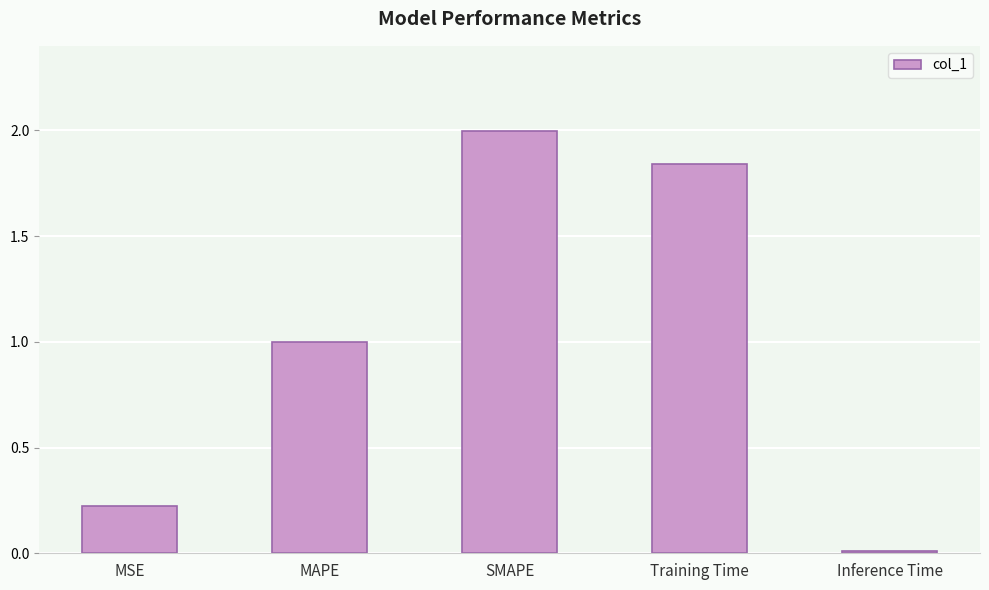

How many bars are there in total?

5